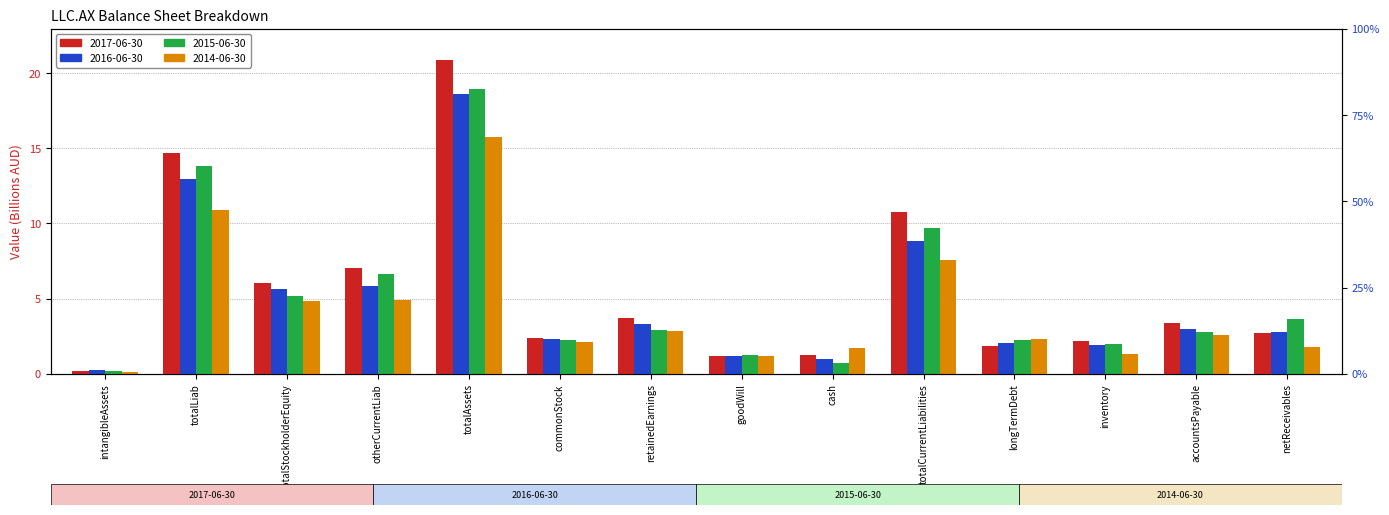

Reading left to right, list all the values displayed in this chart.

2017-06-30: 0.2	14.7	6.1	7.0	20.9	2.4	3.7	1.2	1.2	10.8	1.9	2.2	3.4	2.7
2016-06-30: 0.2	13.0	5.6	5.8	18.6	2.3	3.3	1.2	1.0	8.8	2.0	1.9	3.0	2.8
2015-06-30: 0.2	13.8	5.2	6.7	19.0	2.2	2.9	1.2	0.8	9.7	2.2	2.0	2.8	3.6
2014-06-30: 0.2	10.9	4.9	4.9	15.8	2.1	2.8	1.2	1.7	7.6	2.3	1.3	2.6	1.8